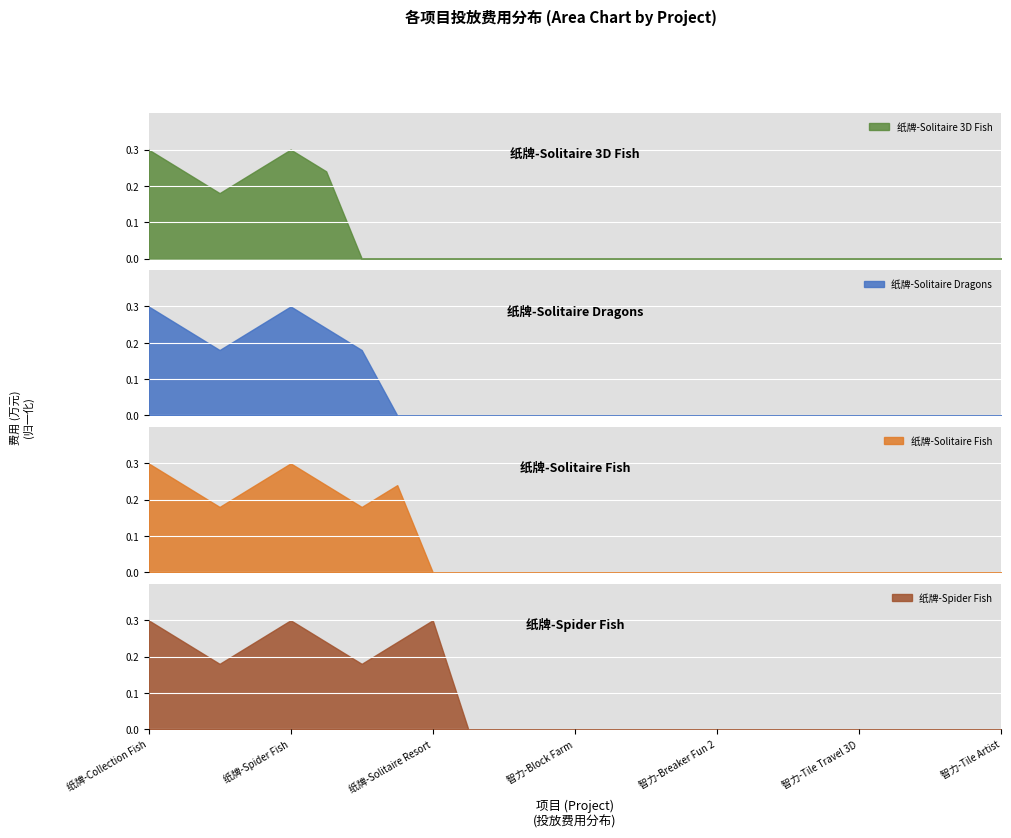

What is the maximum value for 纸牌-Solitaire 3D Fish?

0.3